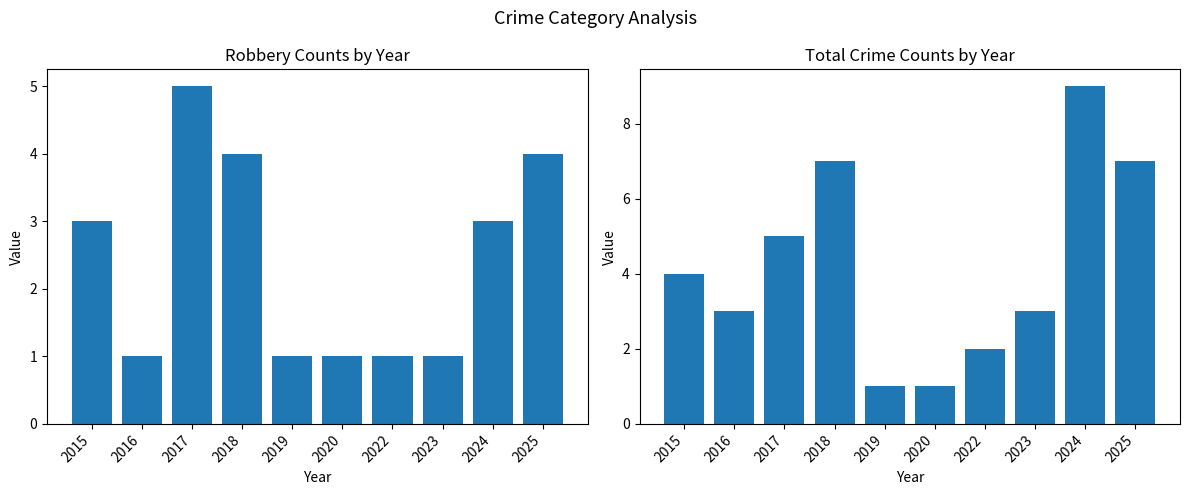

At which category is the sum across all series the highest?

2024